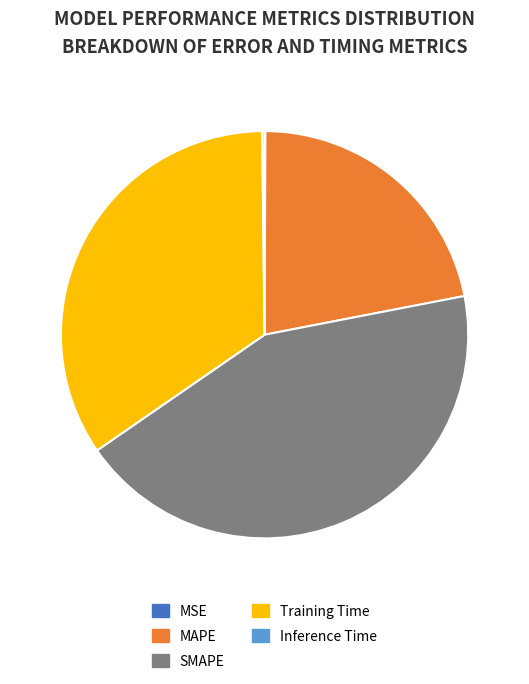

Does any single category account for the majority?

No